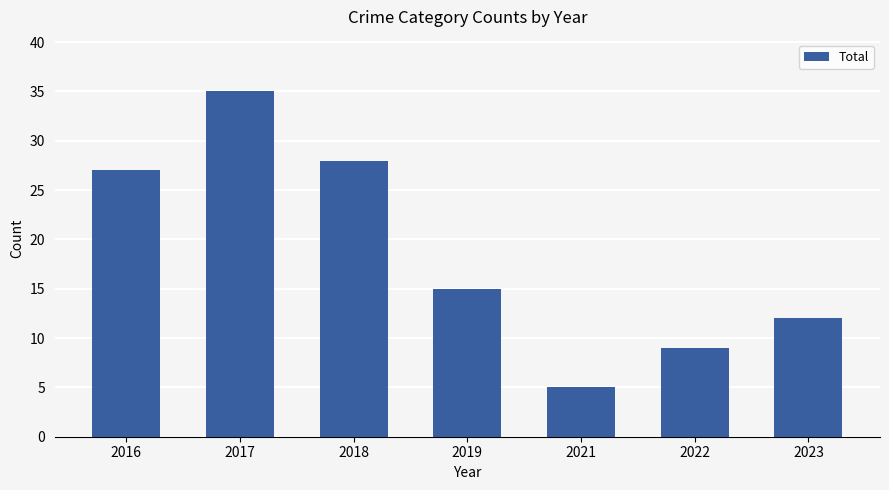

Reading left to right, what are all the values shown in this chart?

27	35	28	15	5	9	12